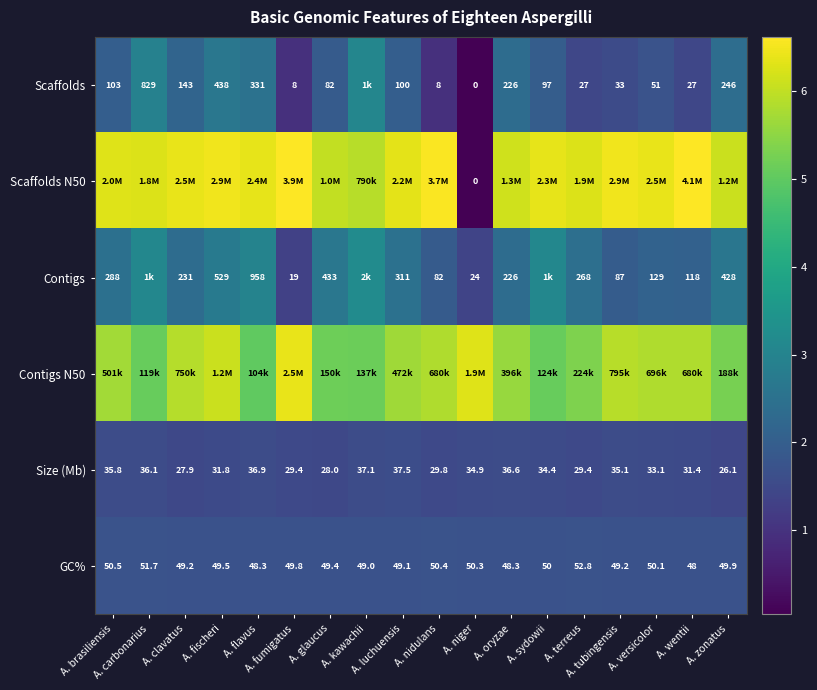

Rank the series by their maximum value, from lowest to highest.

Size (Mb), GC%, Scaffolds, Contigs, Contigs N50, Scaffolds N50